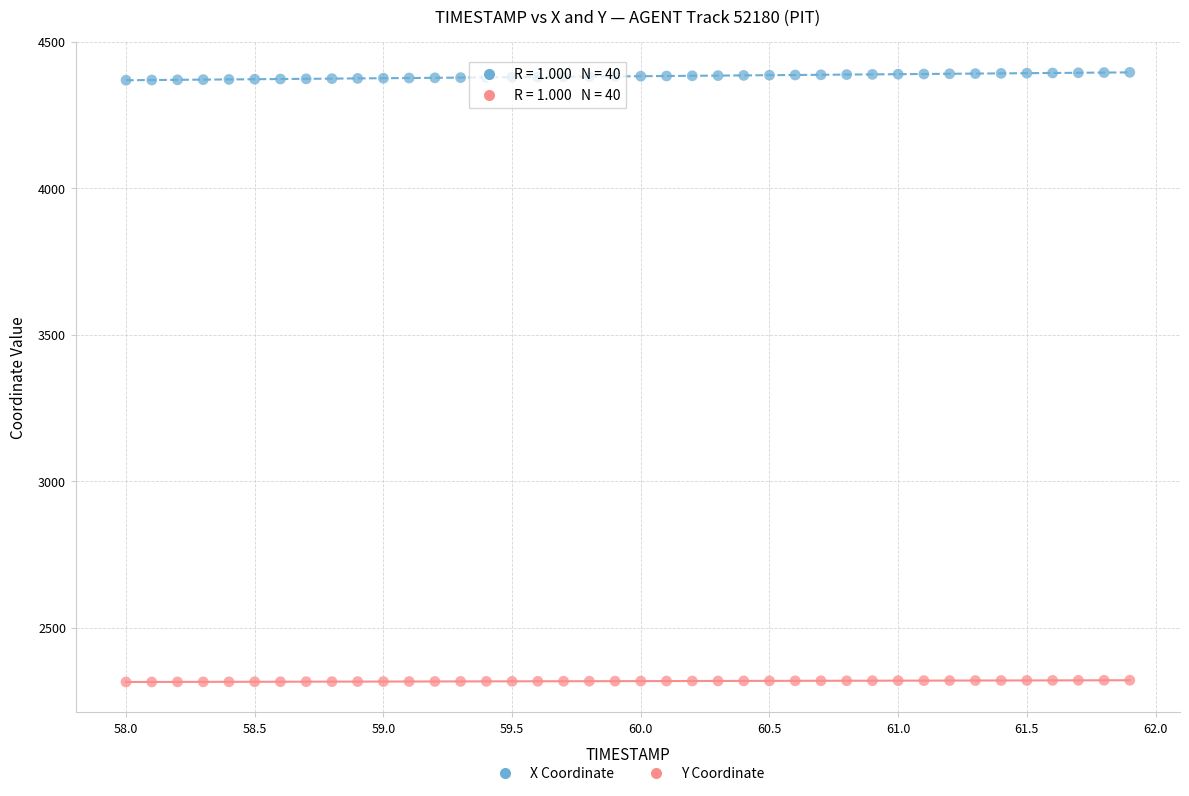

Across all data points, what is the range of Y values (max minus min)?

2081.0